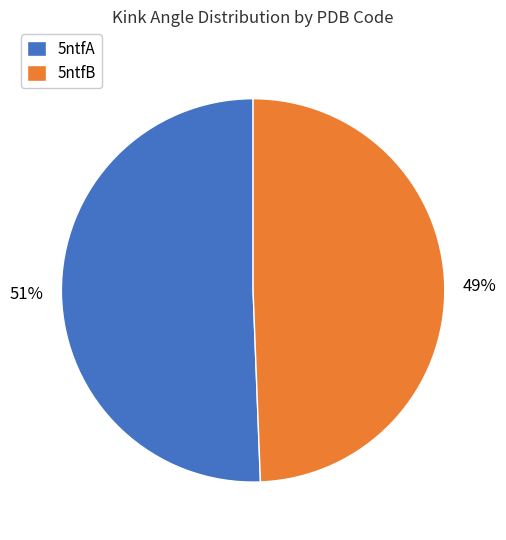

Combined, do 5ntfA and 5ntfB account for over 50%?

Yes